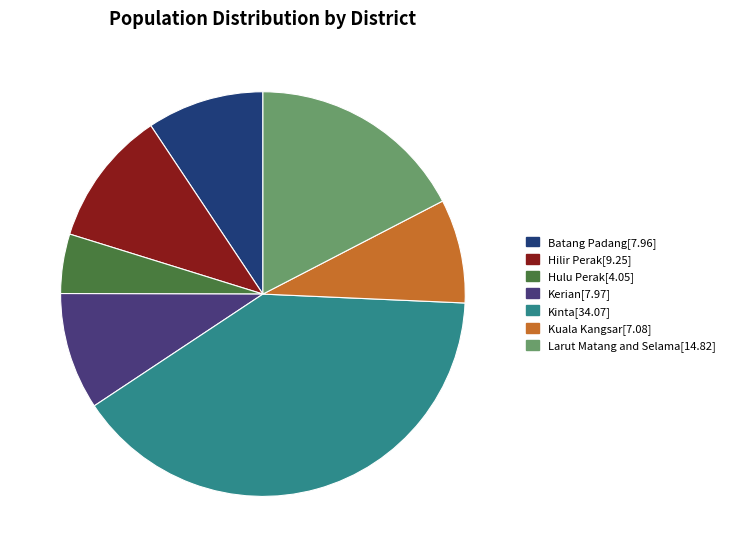

True or false: Kinta[34.07] accounts for 45% of the total.

False